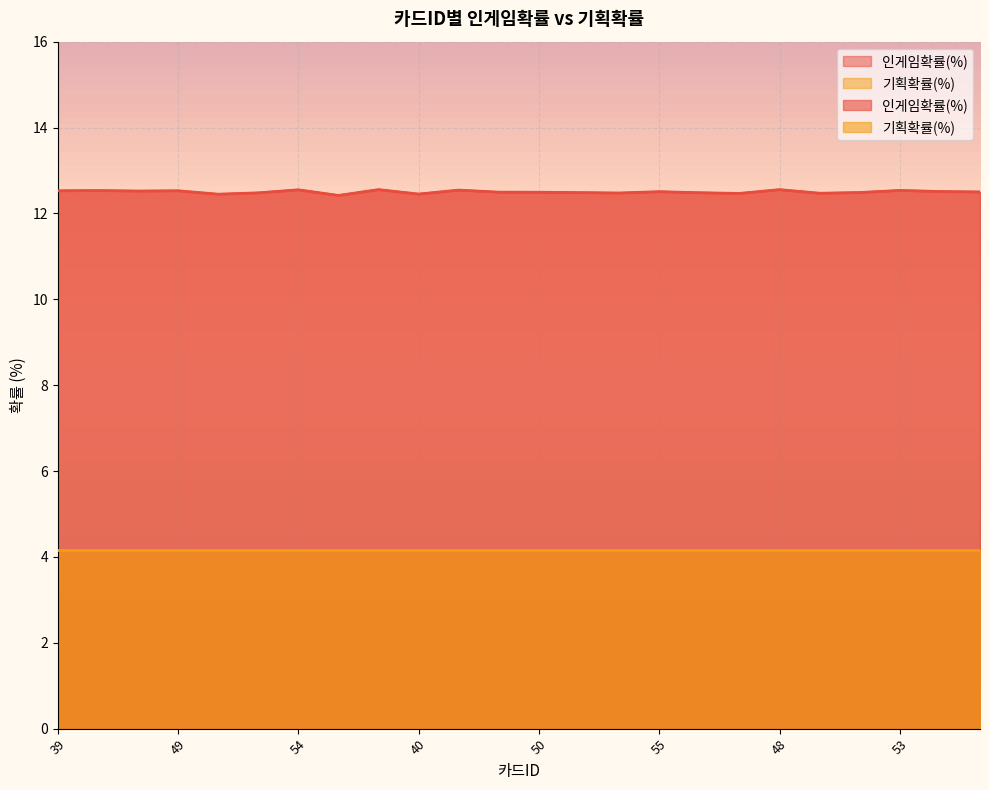

Count the number of categories in the chart.

24